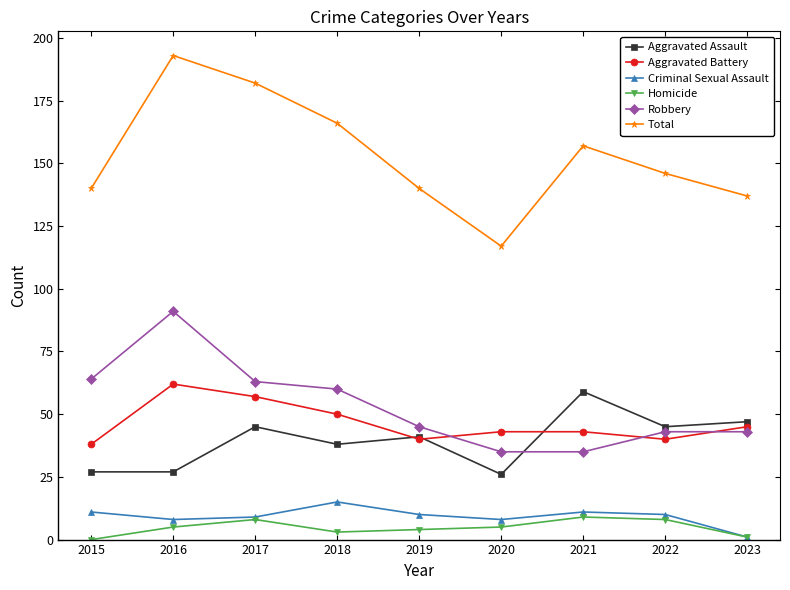

What is the sum of the Total values at 2020 and 2015?

257